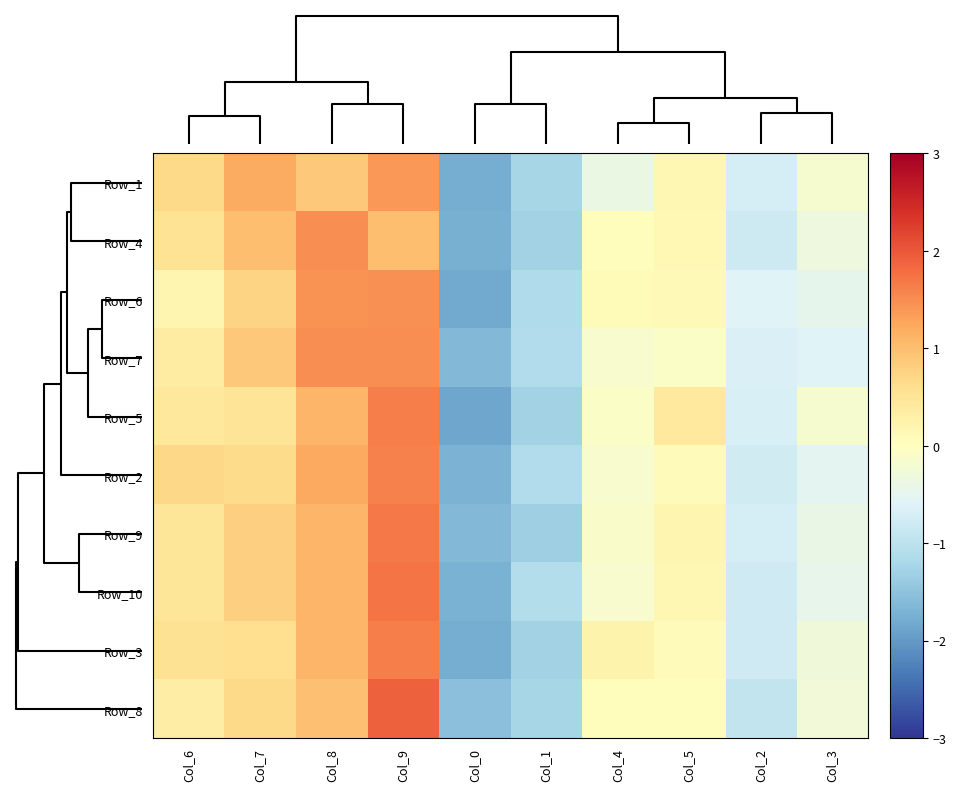

Reading left to right, extract all data points from this chart.

Row_1: Col_6=0.7	Col_7=1.2	Col_8=0.9	Col_9=1.4	Col_0=-1.8	Col_1=-1.2	Col_4=-0.4	Col_5=0.1	Col_2=-0.7	Col_3=-0.2
Row_4: Col_6=0.5	Col_7=1.0	Col_8=1.5	Col_9=1.0	Col_0=-1.7	Col_1=-1.3	Col_4=0.0	Col_5=0.1	Col_2=-0.8	Col_3=-0.3
Row_6: Col_6=0.2	Col_7=0.7	Col_8=1.4	Col_9=1.5	Col_0=-1.8	Col_1=-1.1	Col_4=0.1	Col_5=0.1	Col_2=-0.6	Col_3=-0.5
Row_7: Col_6=0.4	Col_7=0.9	Col_8=1.5	Col_9=1.5	Col_0=-1.6	Col_1=-1.1	Col_4=-0.1	Col_5=-0.1	Col_2=-0.7	Col_3=-0.6
Row_5: Col_6=0.4	Col_7=0.5	Col_8=1.1	Col_9=1.6	Col_0=-1.9	Col_1=-1.3	Col_4=-0.1	Col_5=0.4	Col_2=-0.7	Col_3=-0.2
Row_2: Col_6=0.7	Col_7=0.7	Col_8=1.2	Col_9=1.6	Col_0=-1.7	Col_1=-1.1	Col_4=-0.2	Col_5=0.1	Col_2=-0.8	Col_3=-0.5
Row_9: Col_6=0.5	Col_7=0.8	Col_8=1.1	Col_9=1.7	Col_0=-1.6	Col_1=-1.3	Col_4=-0.1	Col_5=0.2	Col_2=-0.7	Col_3=-0.4
Row_10: Col_6=0.5	Col_7=0.8	Col_8=1.1	Col_9=1.7	Col_0=-1.7	Col_1=-1.1	Col_4=-0.2	Col_5=0.2	Col_2=-0.8	Col_3=-0.5
Row_3: Col_6=0.5	Col_7=0.6	Col_8=1.1	Col_9=1.6	Col_0=-1.8	Col_1=-1.3	Col_4=0.2	Col_5=0.0	Col_2=-0.8	Col_3=-0.3
Row_8: Col_6=0.3	Col_7=0.7	Col_8=1.0	Col_9=1.9	Col_0=-1.5	Col_1=-1.2	Col_4=0.0	Col_5=0.0	Col_2=-0.9	Col_3=-0.3